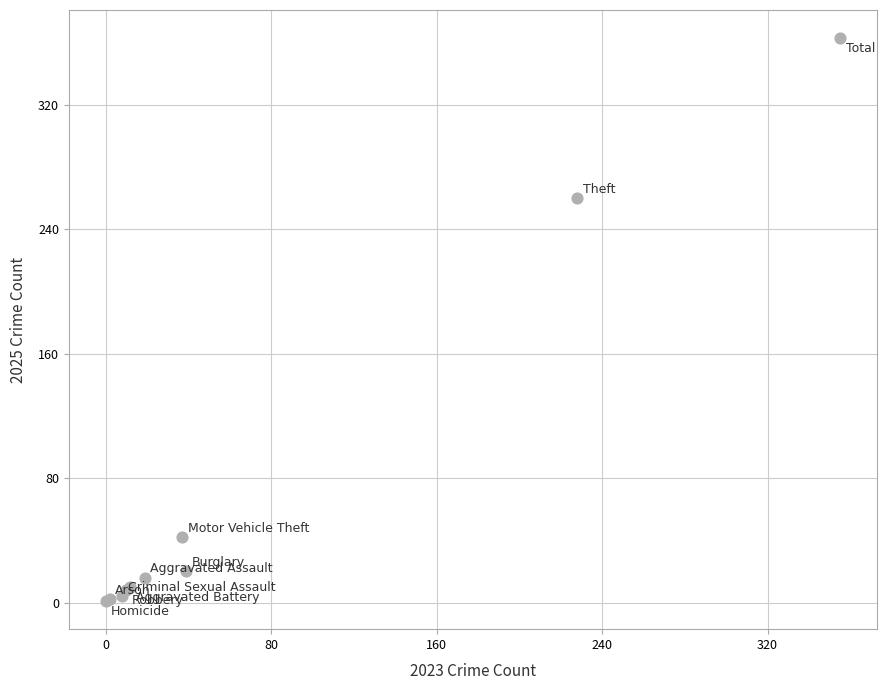

What Y value in the scatter plot is closest to 182?

260